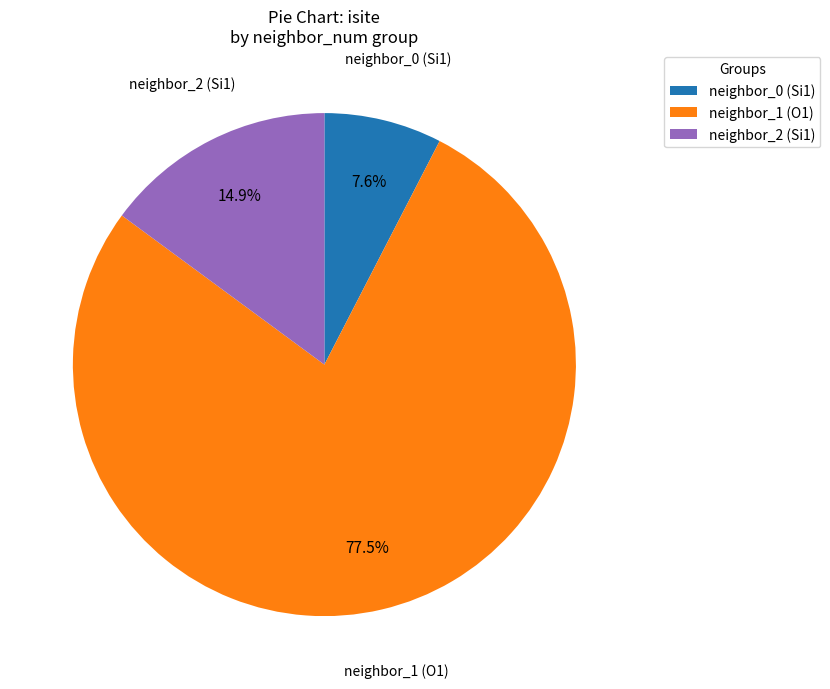

What is the ratio of the value at neighbor_2 (Si1) to the value at neighbor_0 (Si1)?

2.0